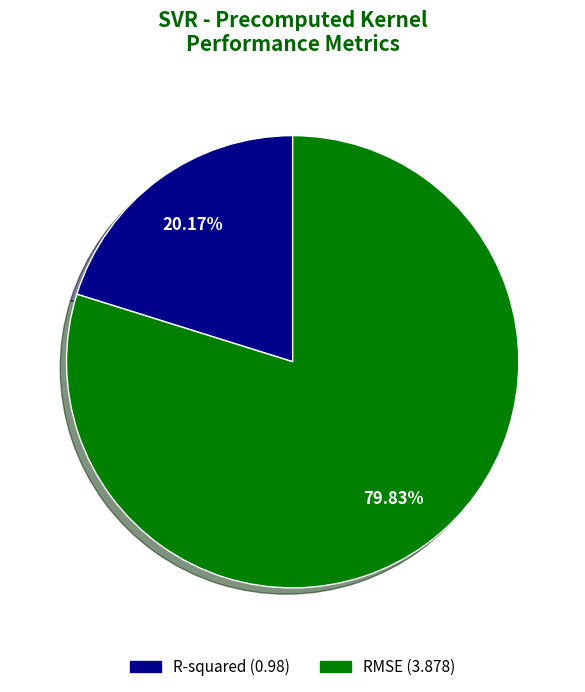

Approximately how many times larger is the value at R-squared compared to RMSE?

0.3